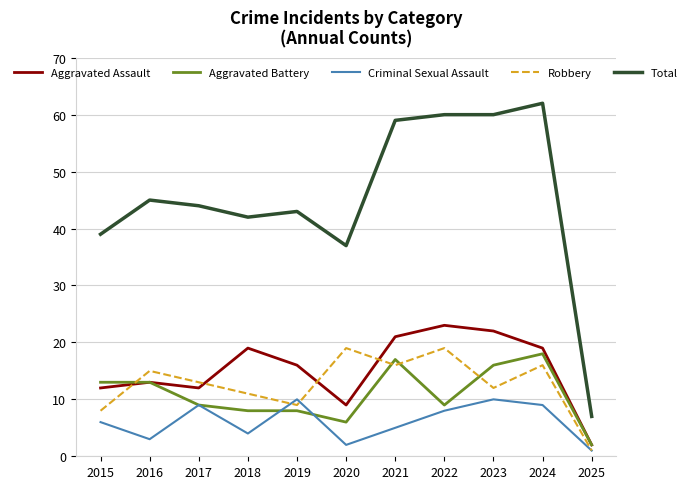

True or false: Robbery has more than 1 points higher than both neighbors.

True